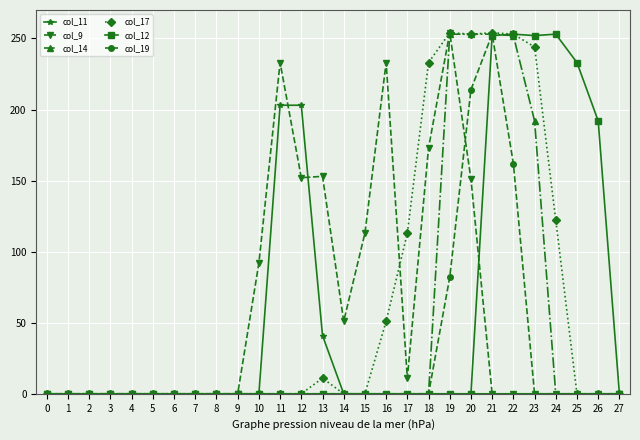

True or false: col_11 has a value of 141 at 8.

False